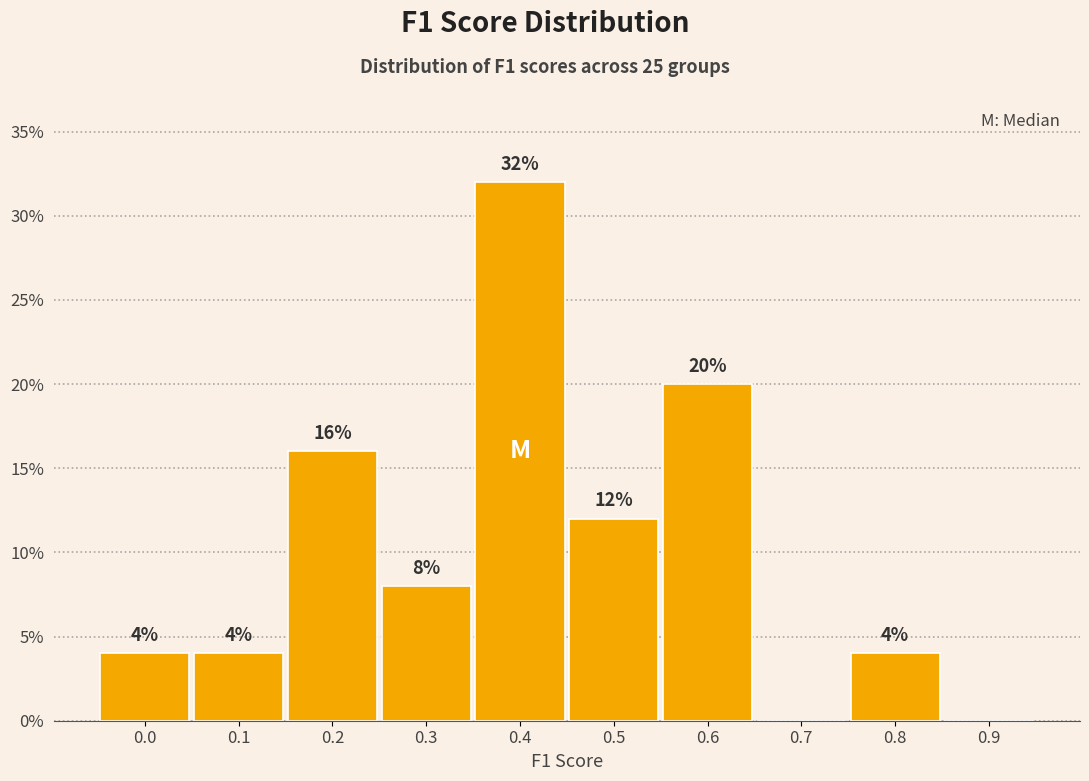

Reading right to left, list all the values displayed in this chart.

0.9=0	0.8=4	0.7=0	0.6=20	0.5=12	0.4=32	0.3=8	0.2=16	0.1=4	0.0=4